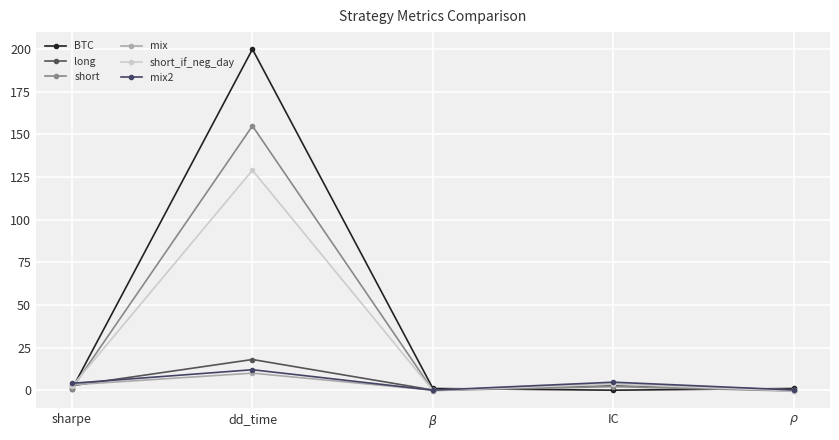

How many times do BTC and mix2 cross each other?

3